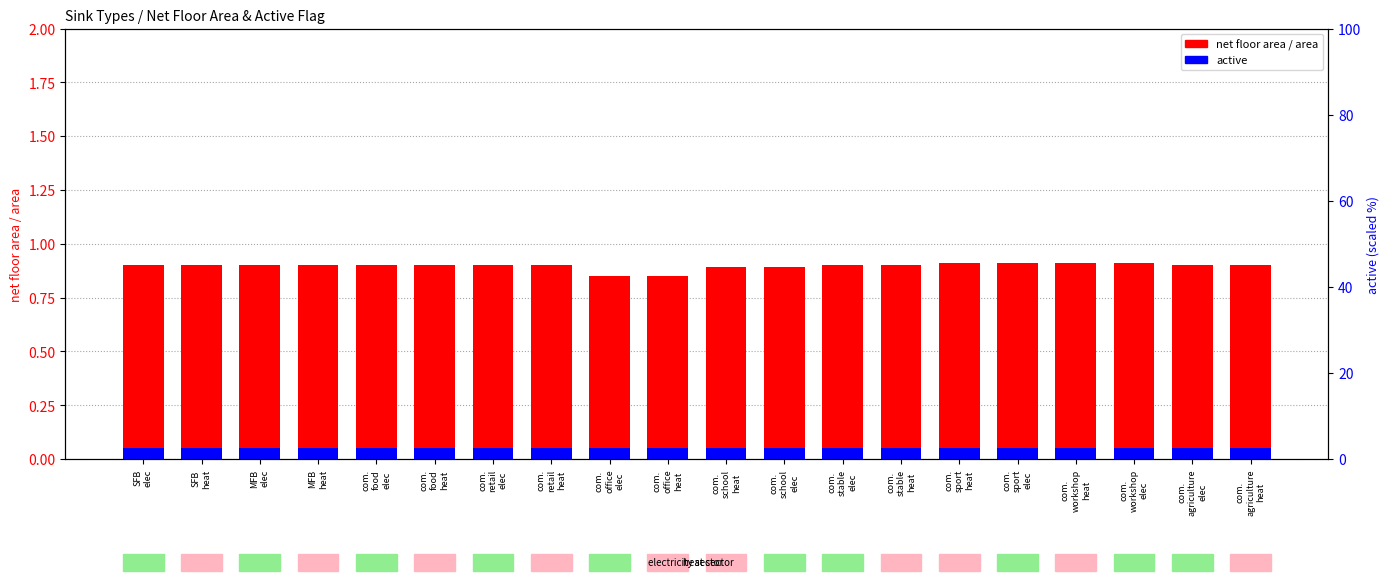

What is the value of the active bar at the 10th from the left?

0.1